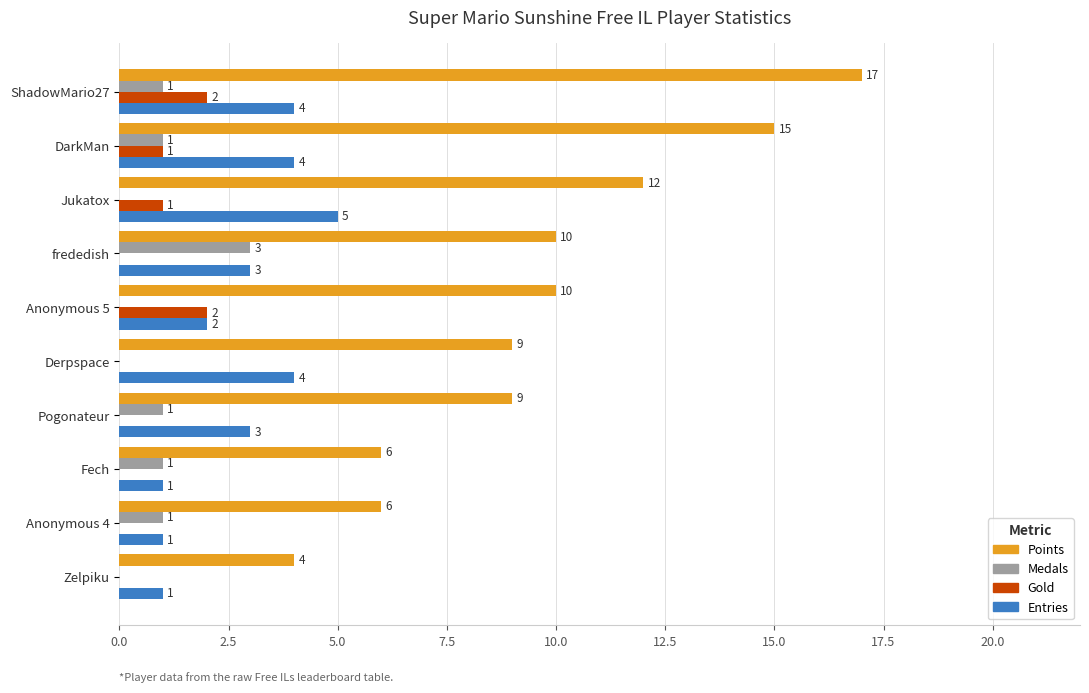

What is the sum of the Points values at DarkMan and Jukatox?

27